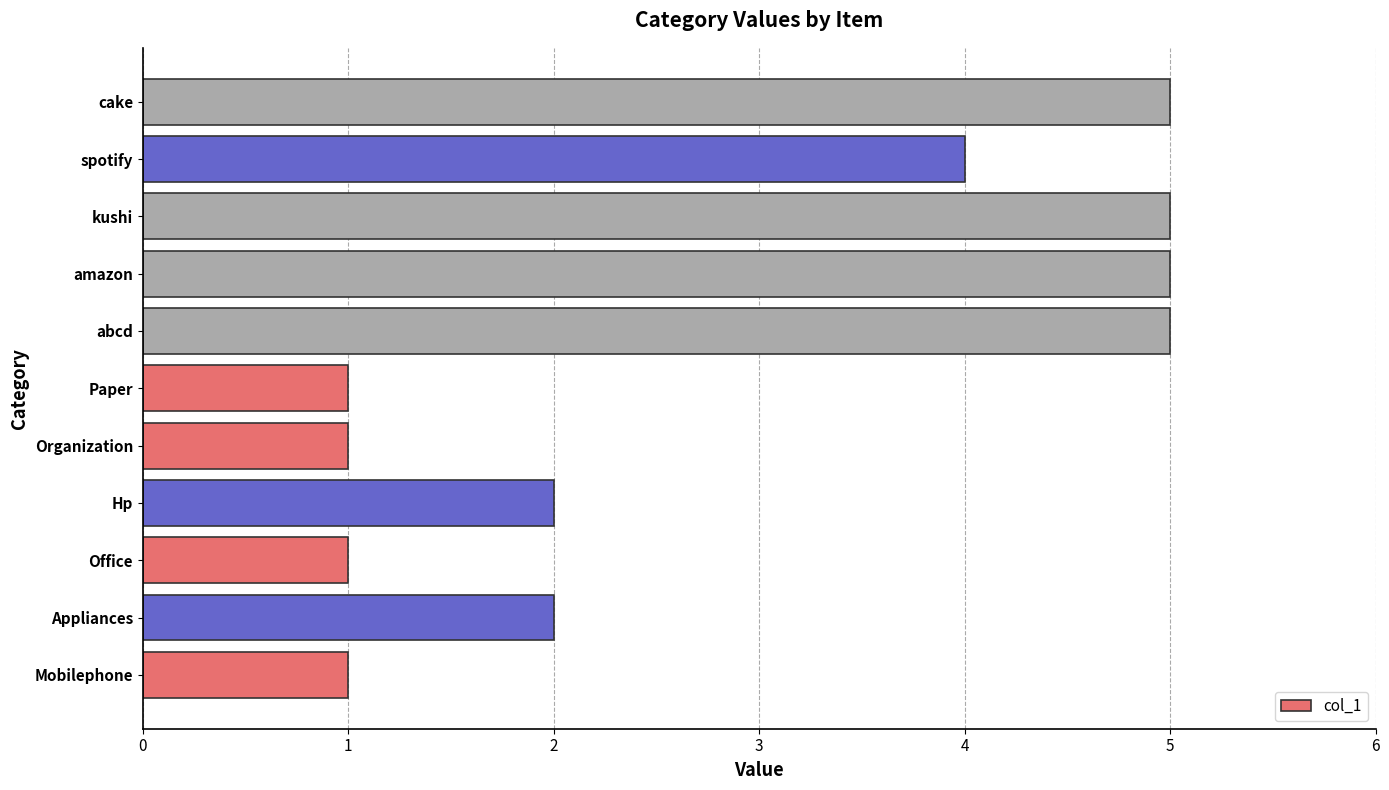

True or false: the data shows 0 at Organization.

False